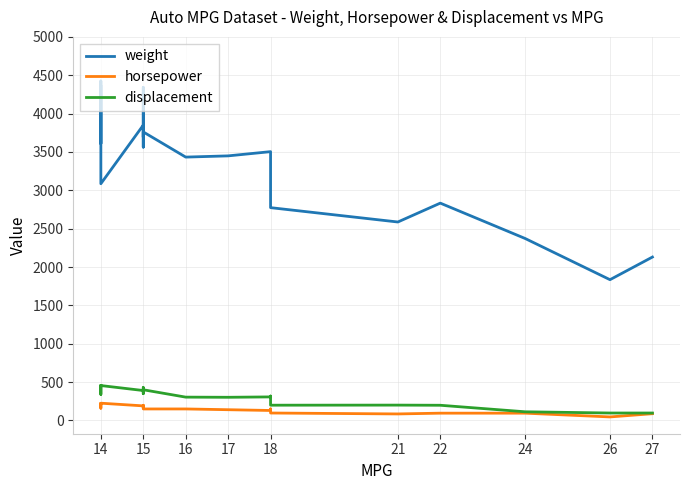

Which series has the widest spread of values?

weight